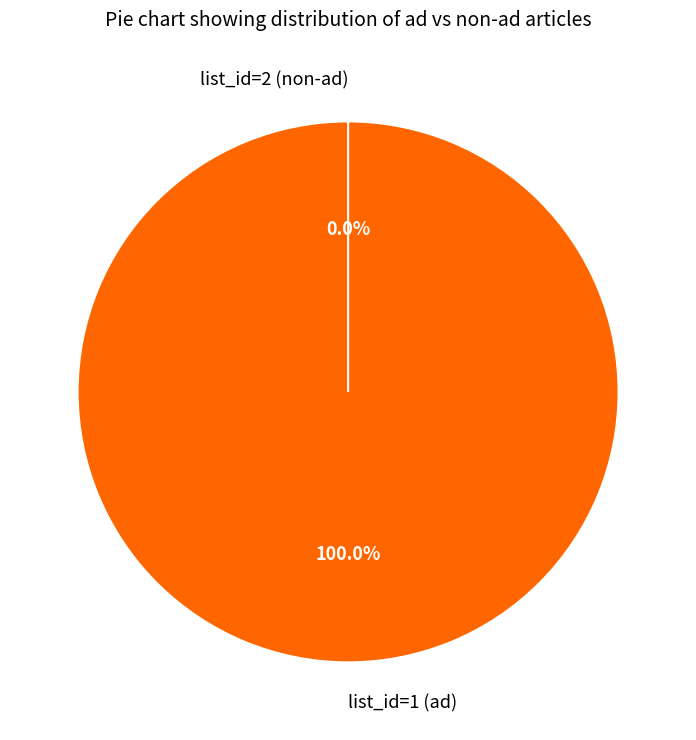

Does any single category account for the majority?

Yes